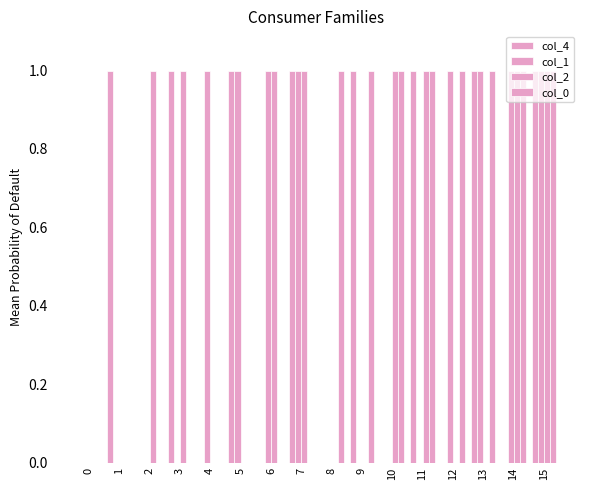

Which series has the largest range (max minus min)?

col_4